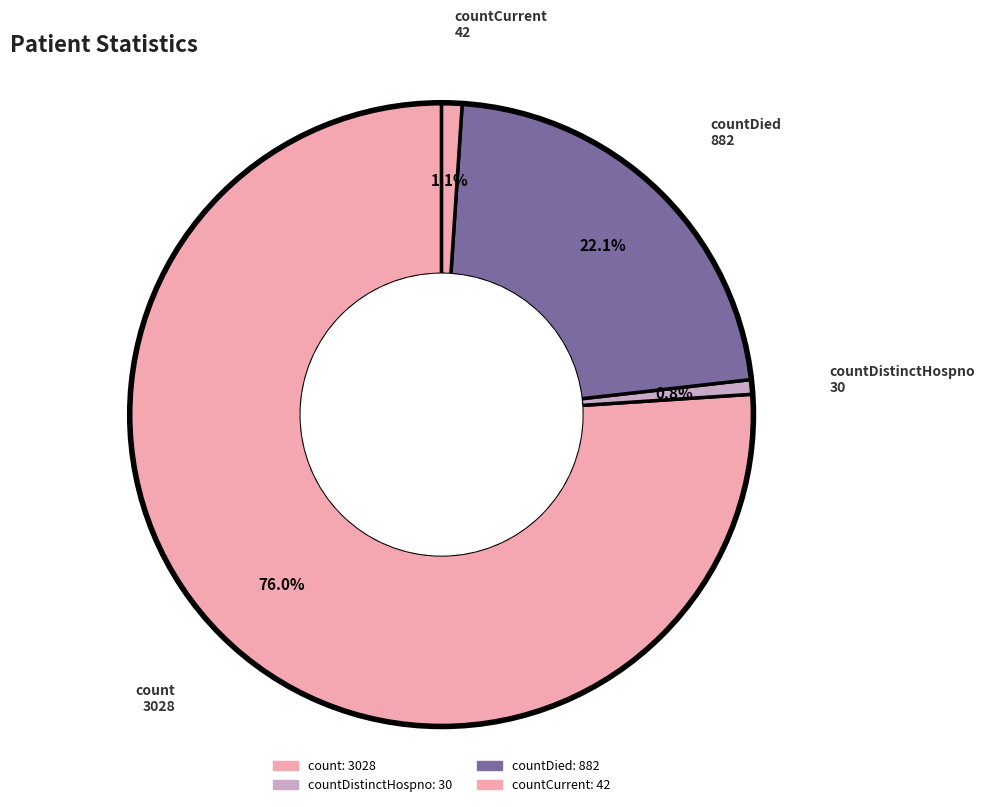

Which slice is the largest?

count